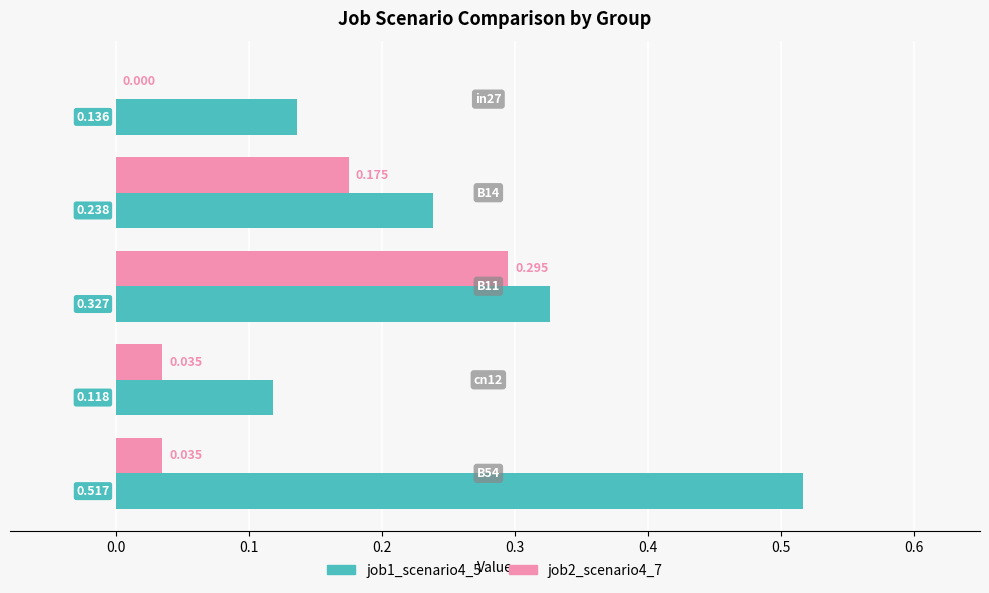

Is the value of job1_scenario4_5 at B11 greater than the value of job2_scenario4_7 at B14?

Yes